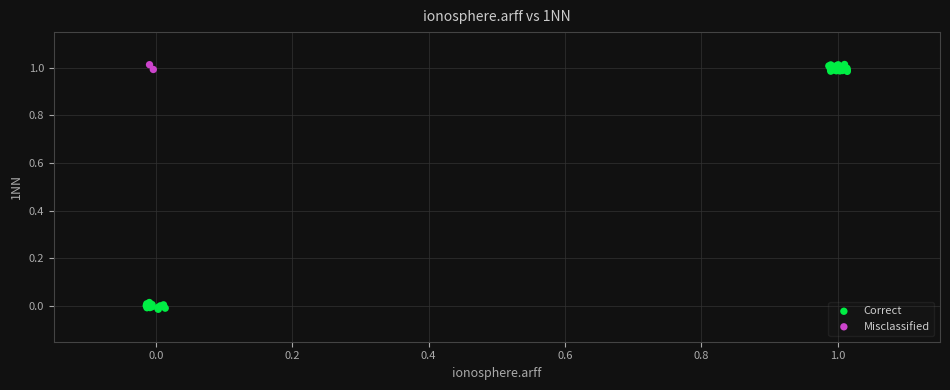

What are all the series names shown in the legend?

Correct, Misclassified